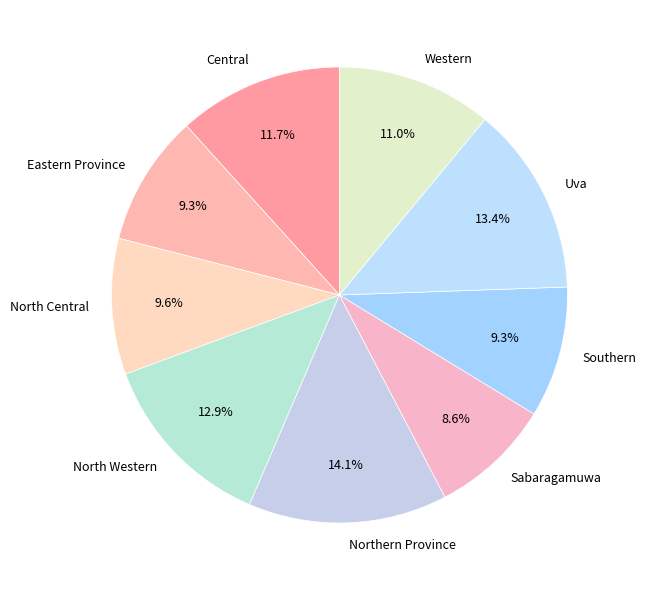

To the nearest percent, what portion does Central represent?

12%